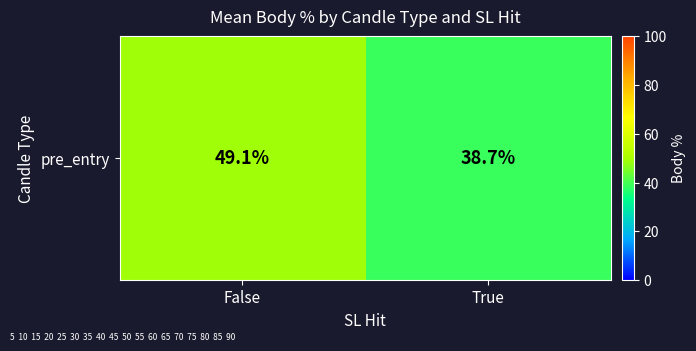

What is the change in value from False to True?

-10.4